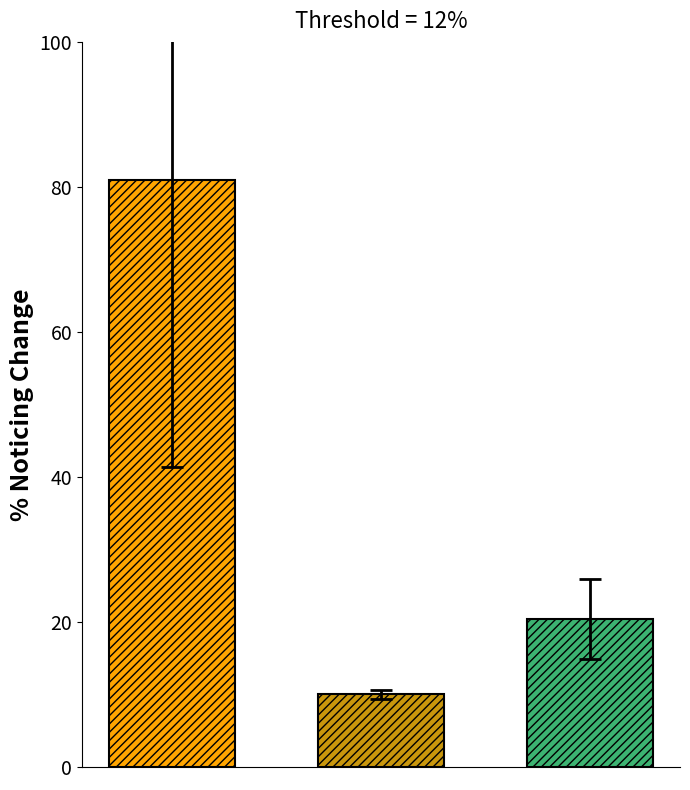

What is the minimum value shown in the chart?

10.0